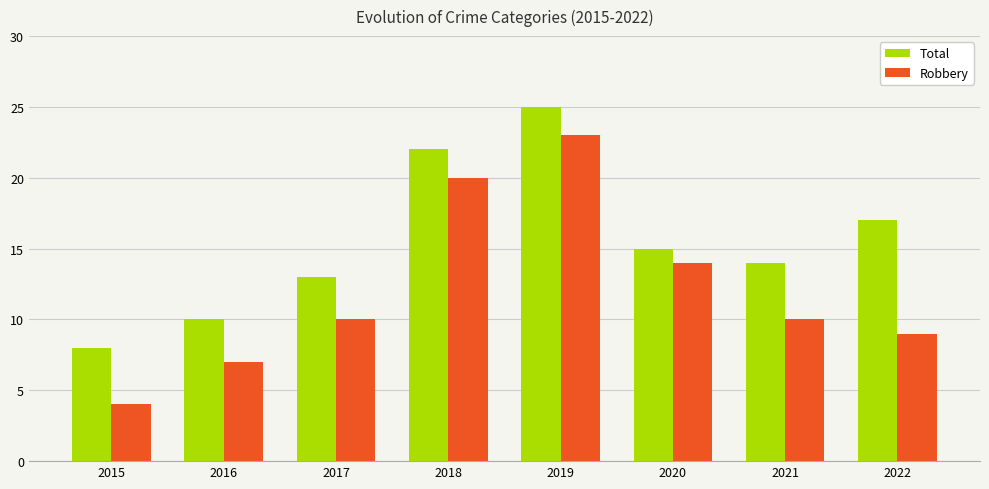

List the series in order of their overall mean, lowest first.

Robbery, Total